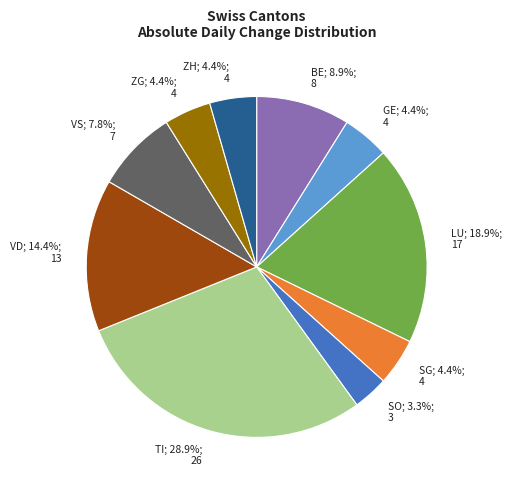

Which category has the biggest portion of the pie?

TI; 28.9%; 26